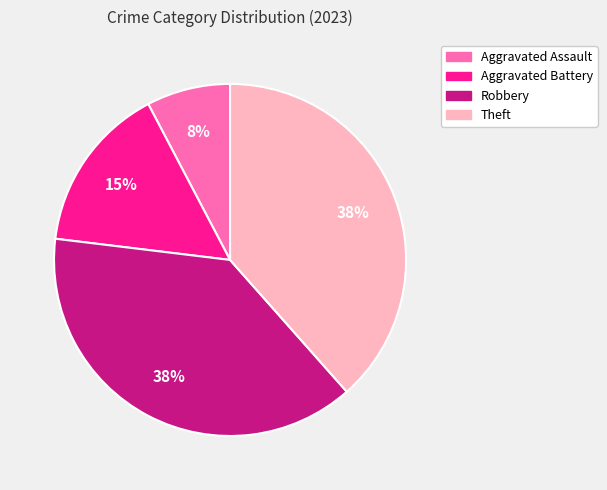

Is Aggravated Battery the majority of the pie?

No